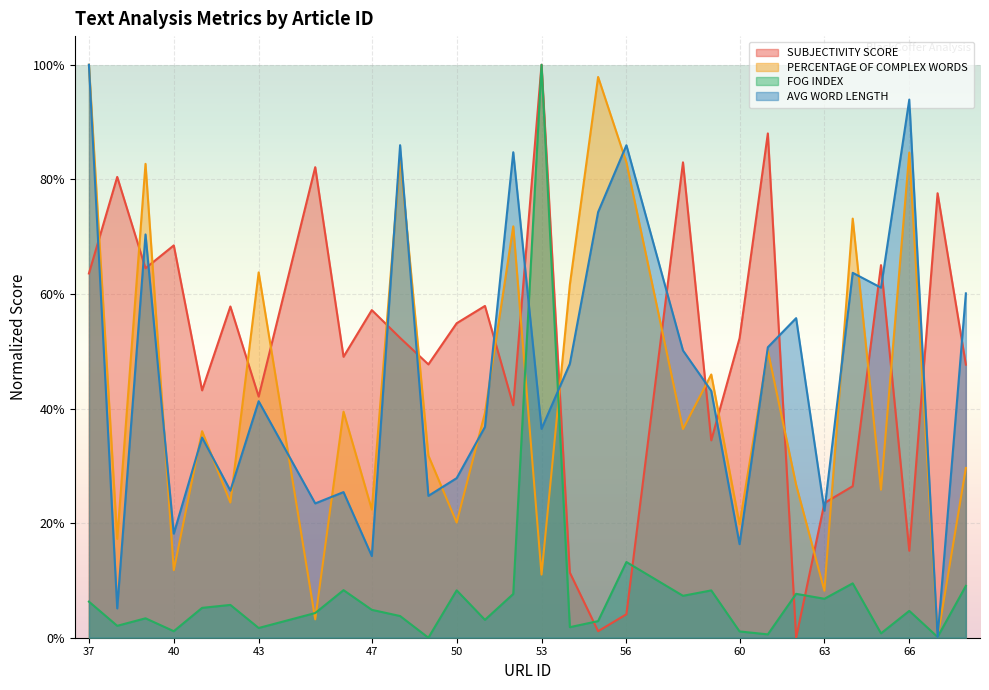

What are all the series names shown in the legend?

SUBJECTIVITY SCORE, PERCENTAGE OF COMPLEX WORDS, FOG INDEX, AVG WORD LENGTH